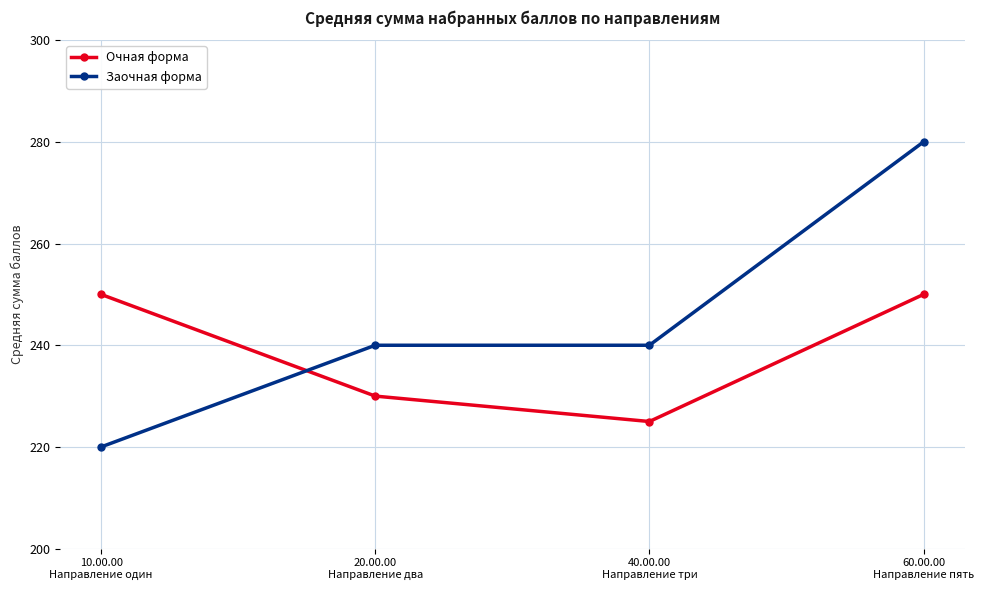

What position from the right is 40.00.00
Направление три?

2